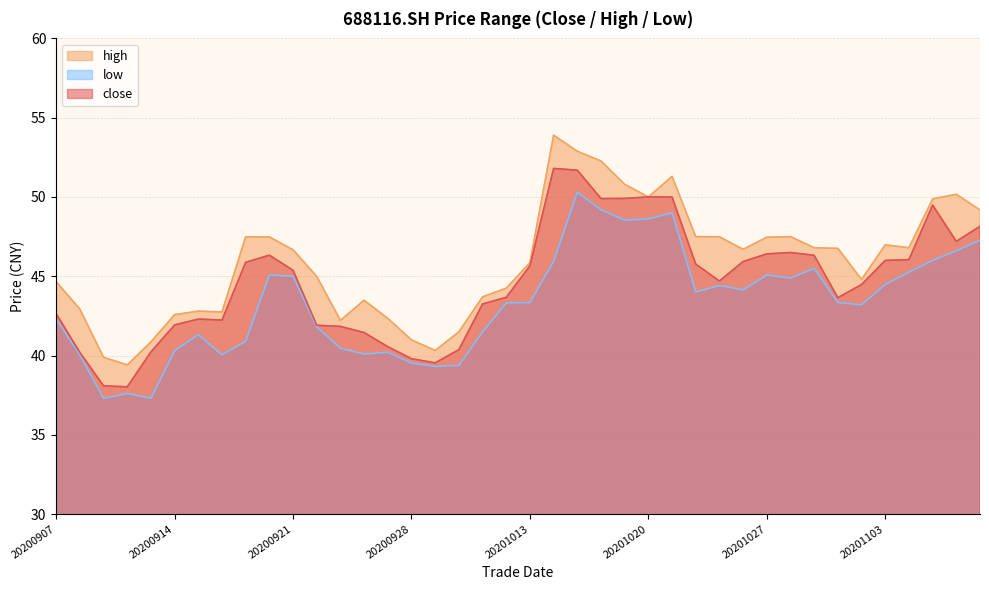

How many categories are shown in the chart?

40